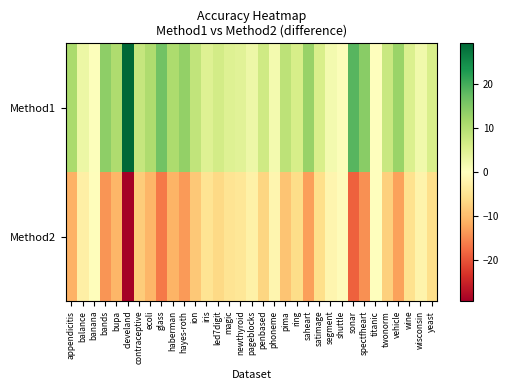

Which series has the largest range (max minus min)?

Method2